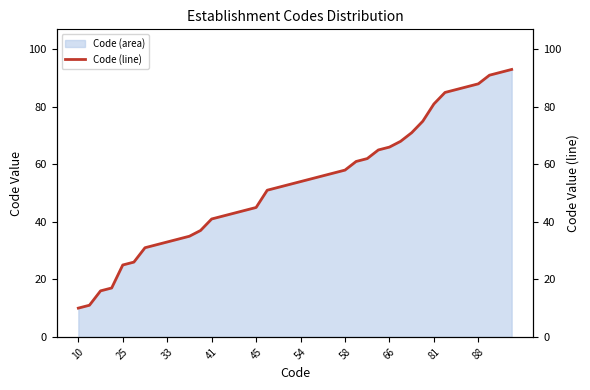

Count the number of categories in the chart.

40